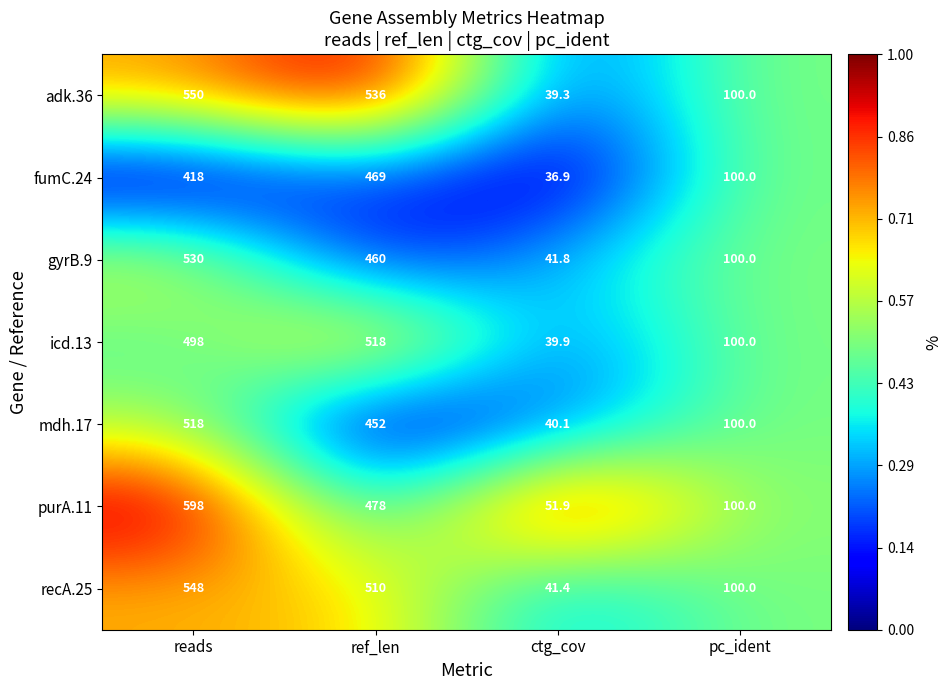

At which label is icd.13 closest to 278?

pc_ident